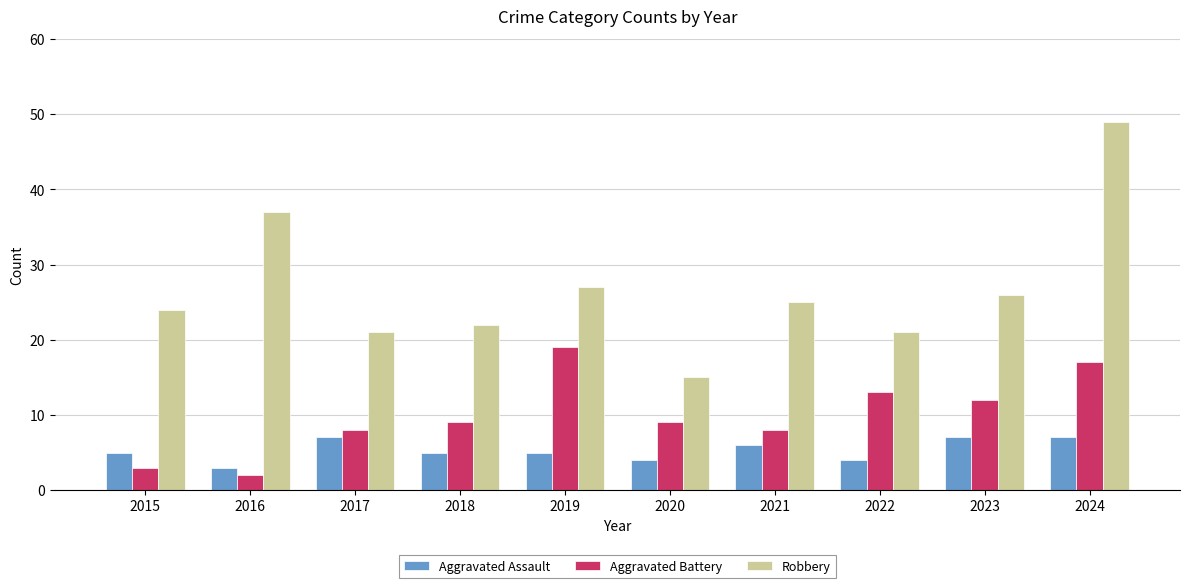

List the series in order of their overall mean, lowest first.

Aggravated Assault, Aggravated Battery, Robbery